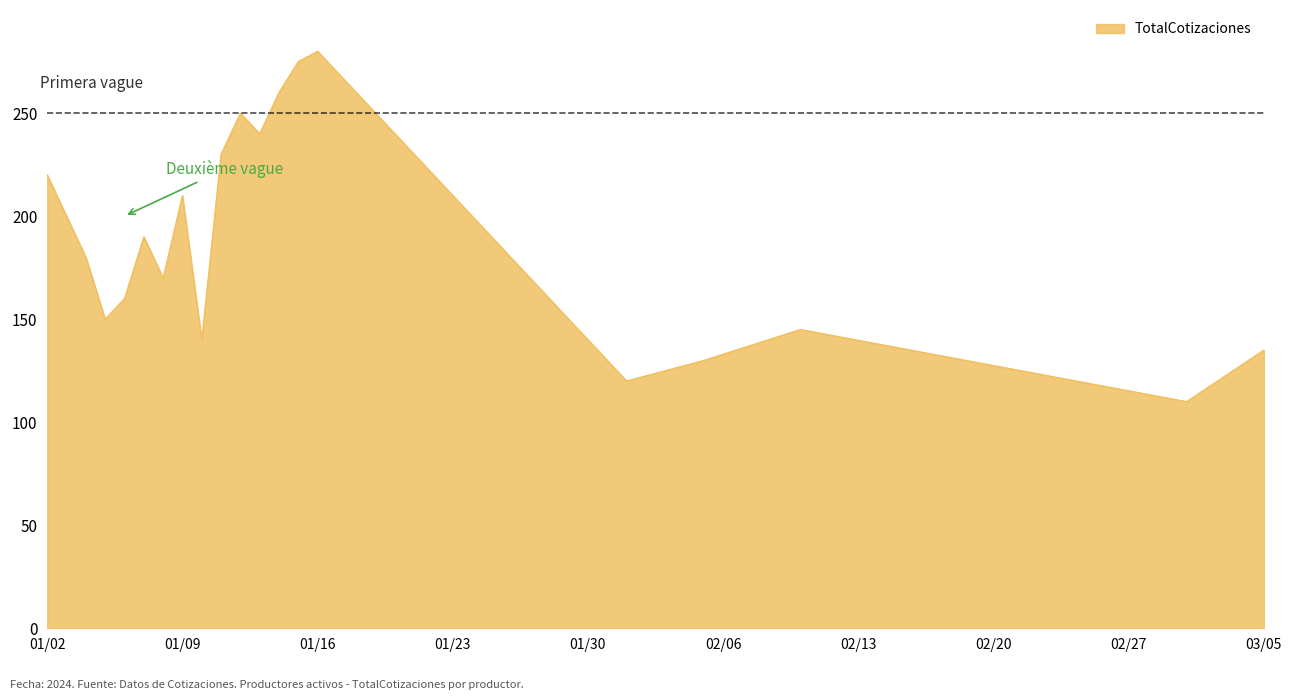

What is the greatest value displayed?

280